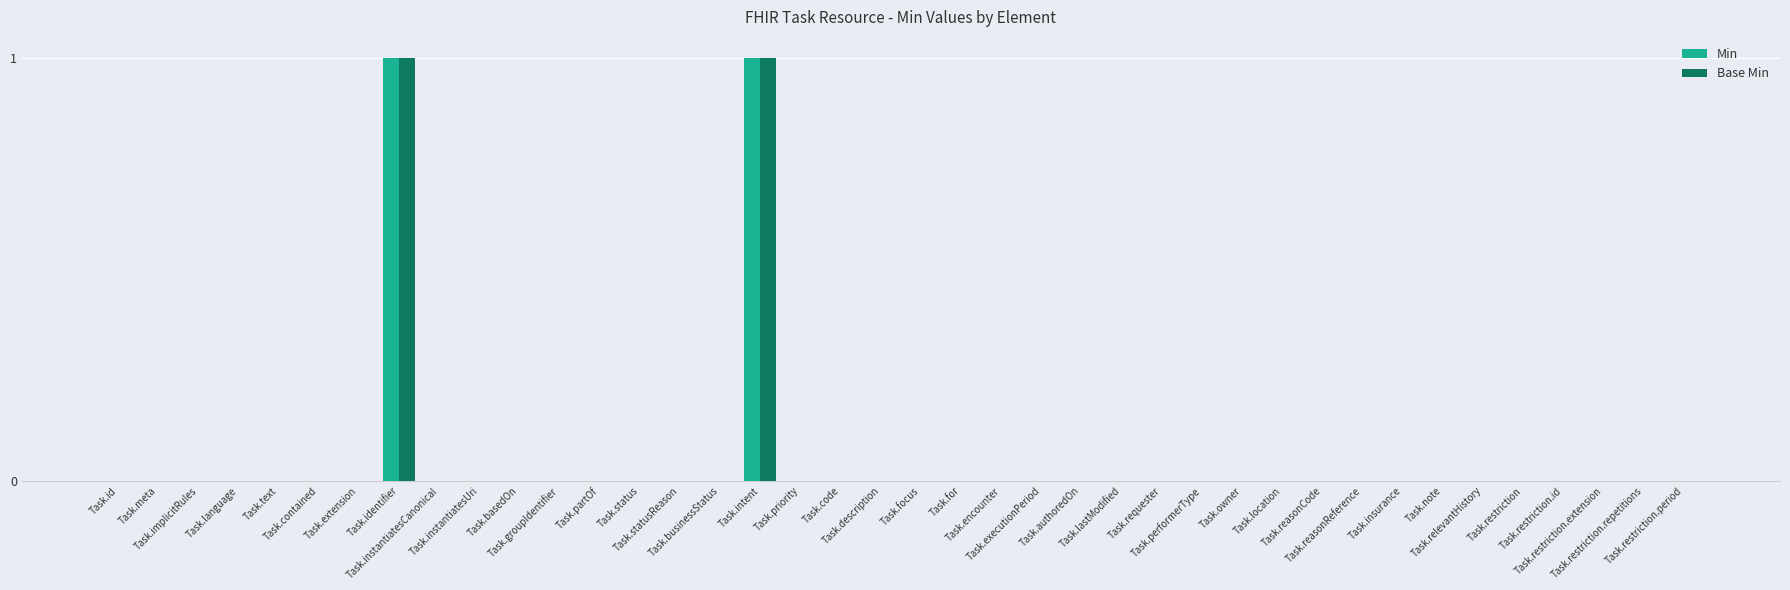

Which has a higher value, Task.intent or Task.note?

Task.intent